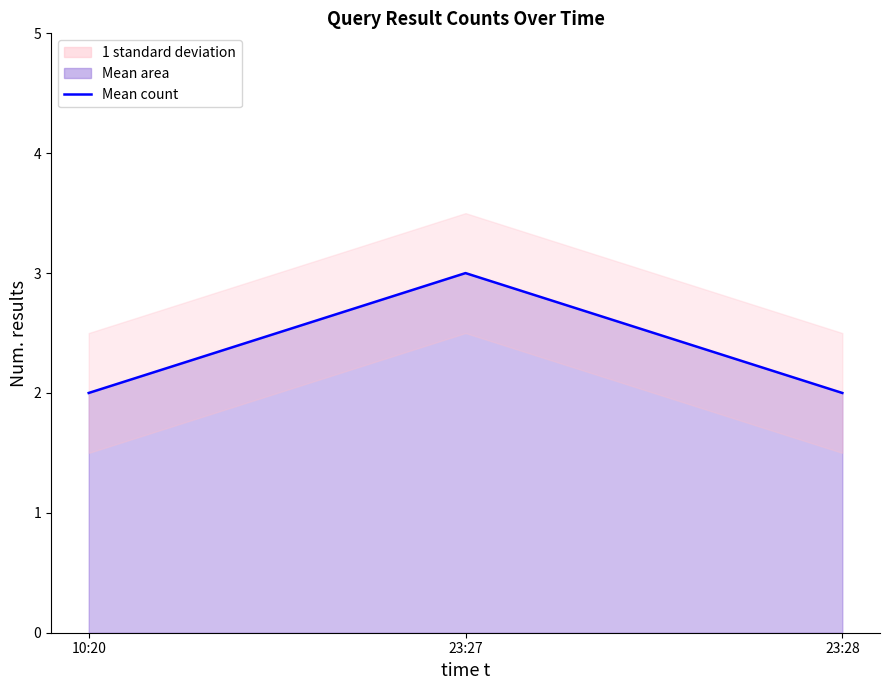

How many lines are shown in the chart?

1